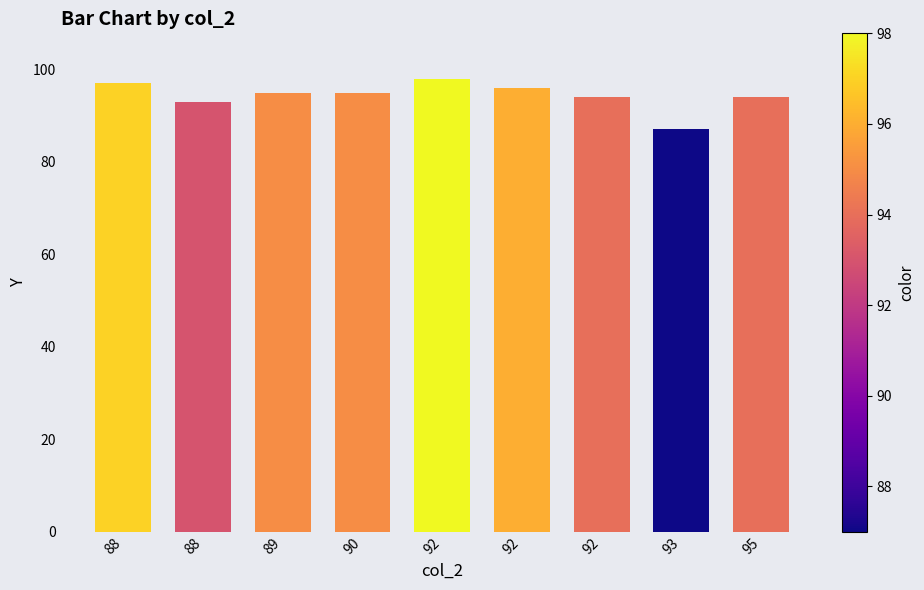

How many categories are shown in the chart?

9